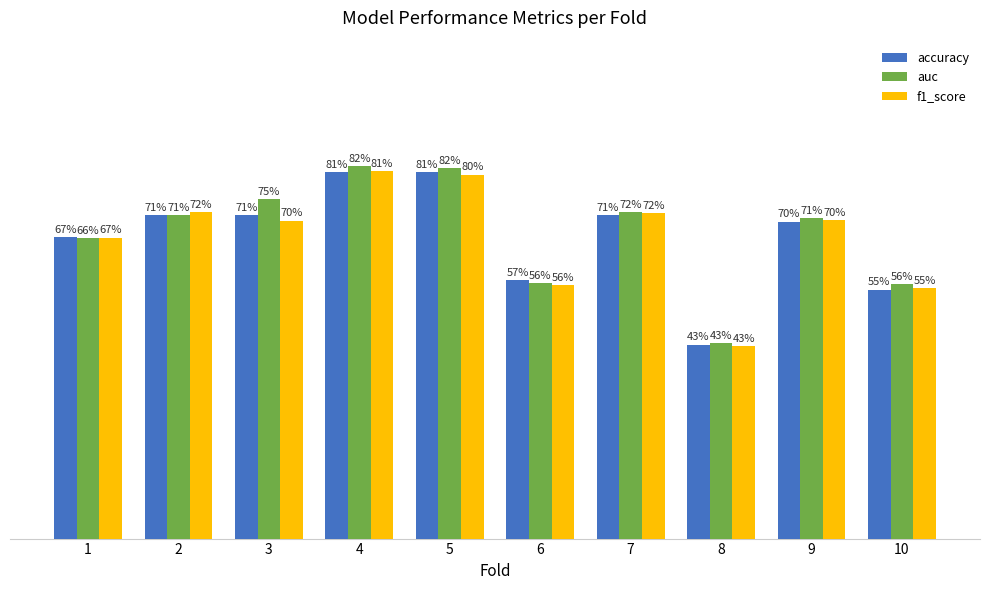

Which series has the largest total across all categories?

auc